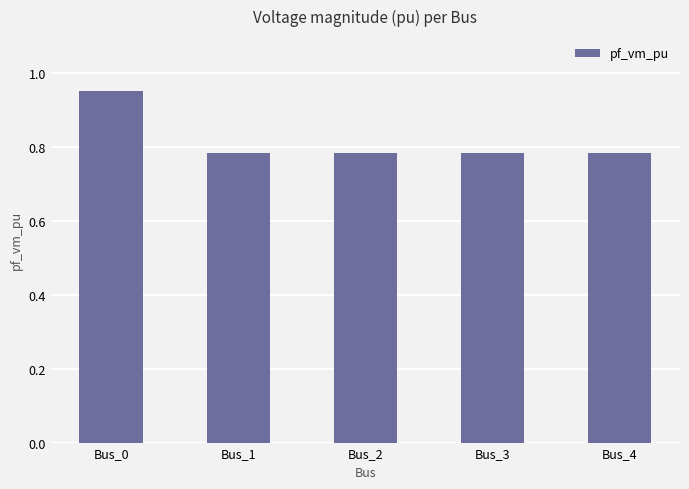

Which label corresponds to the largest value in the chart?

Bus_0